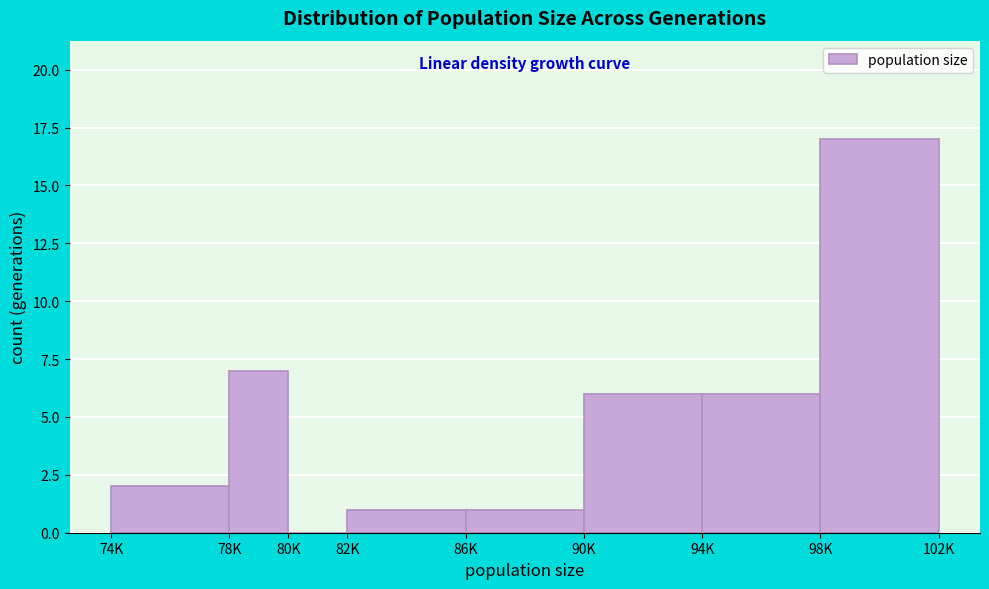

Reading right to left, what are all the values shown in this chart?

98K=17	94K=6	90K=6	86K=1	82K=1	80K=0	78K=7	74K=2